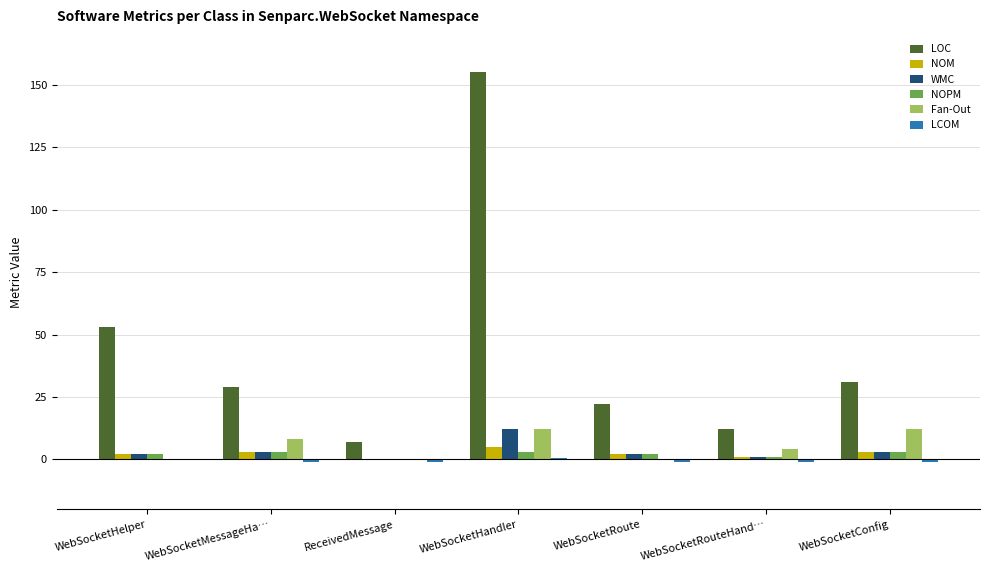

Between WebSocketMessageHa… and ReceivedMessage, which series saw the biggest shift?

LOC